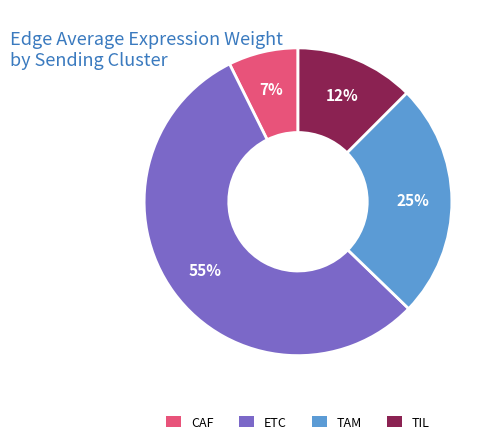

Do CAF and ETC together represent more than half of the pie?

Yes